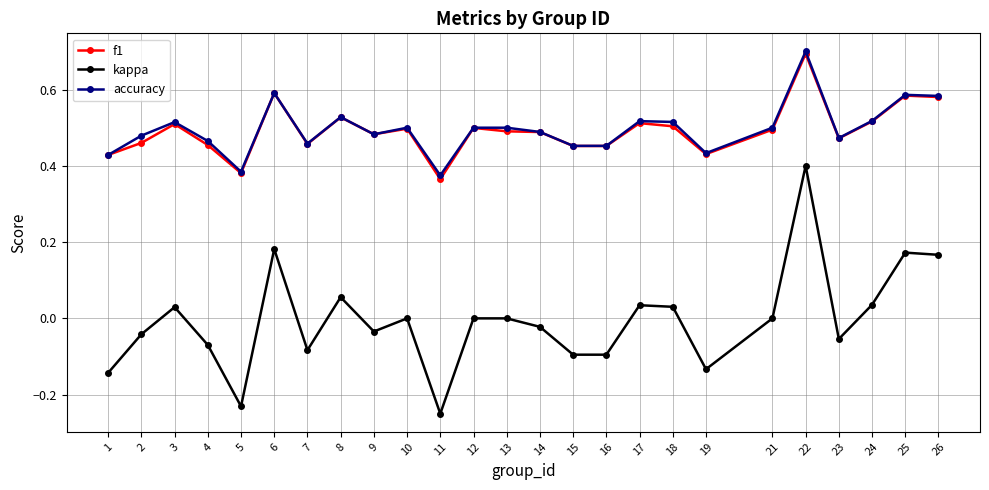

At which category is the sum across all series the highest?

22